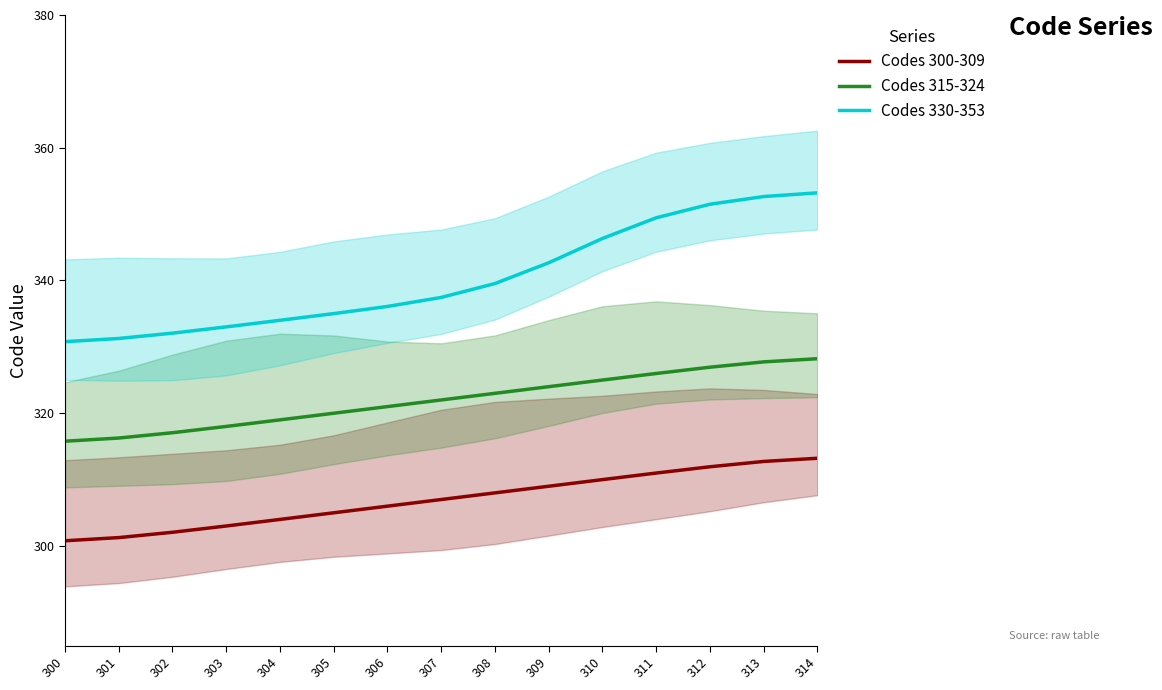

Does the chart display data point markers on the line(s)?

No